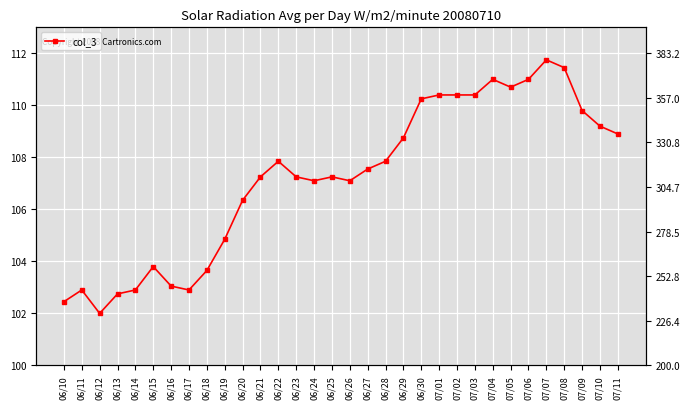

How many lines are shown in the chart?

1